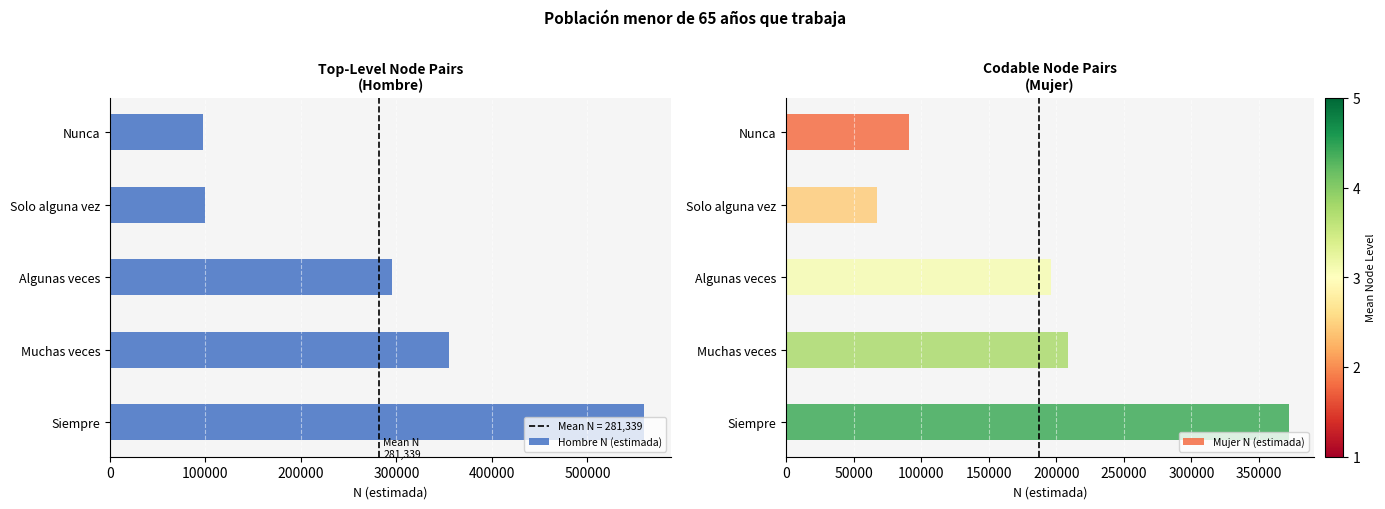

What is the difference between the second highest and minimum values in the Hombre N (estimada) series?

257345